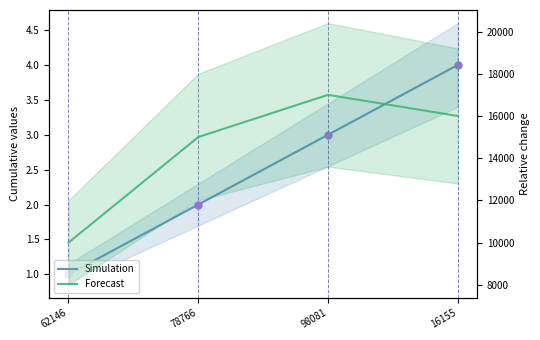

True or false: elapsed_time has more than 1 interior local peaks.

False